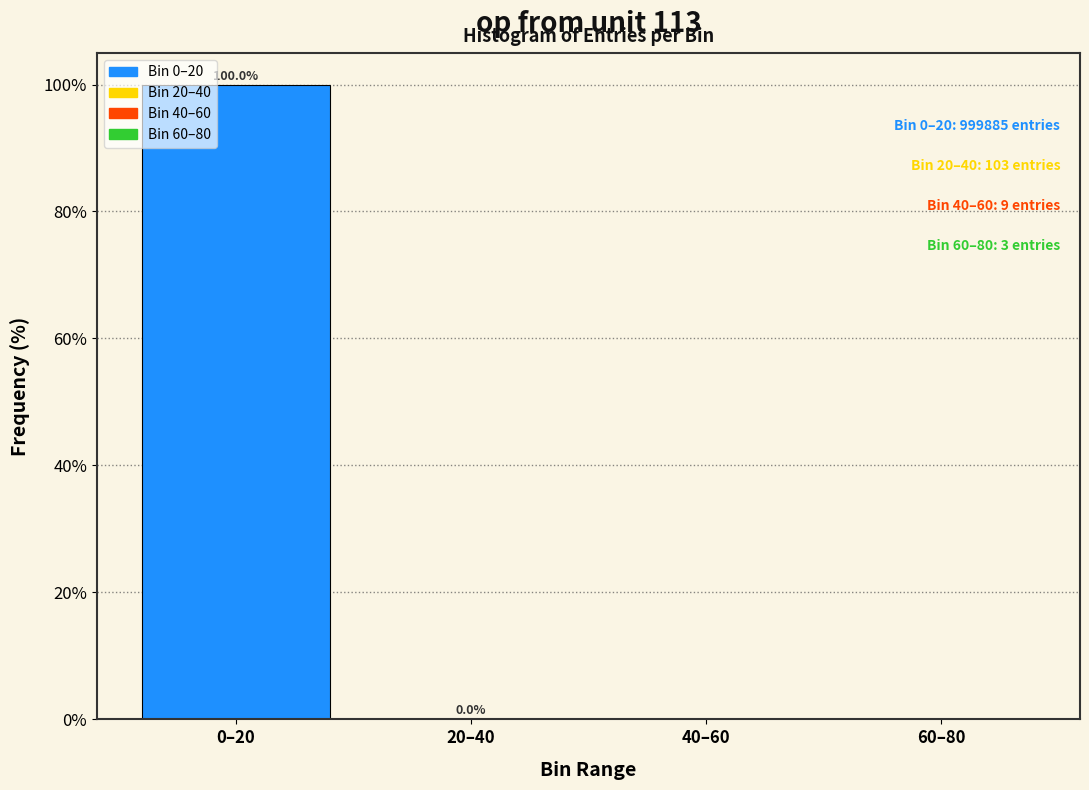

What is the change in value from 0–20 to 40–60?

-100.0